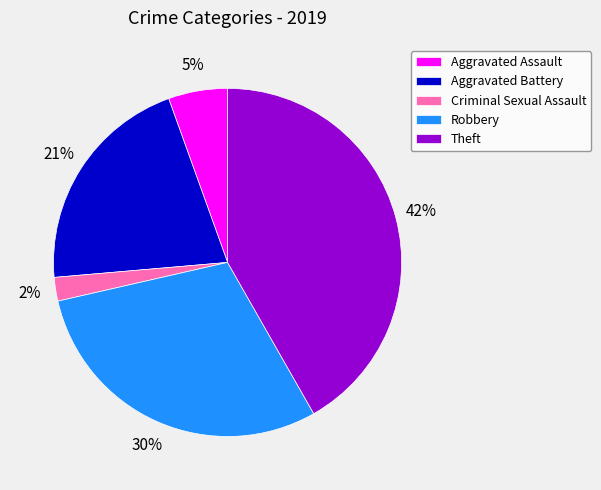

To the nearest percent, what percentage of the pie is Aggravated Battery?

21%